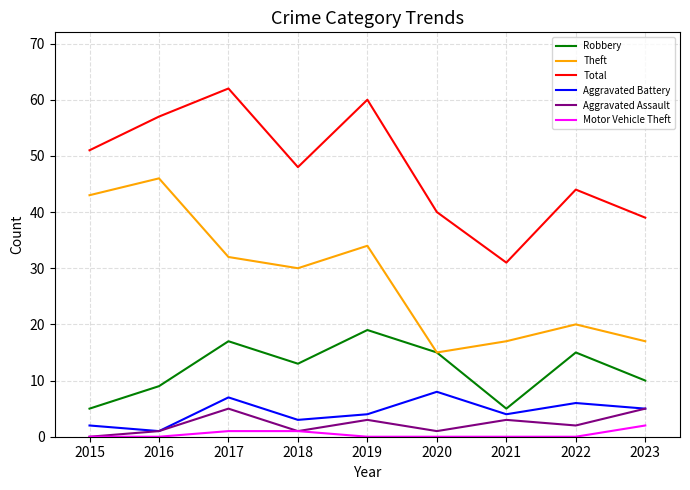

Where does the Aggravated Assault series first go above 2?

2017